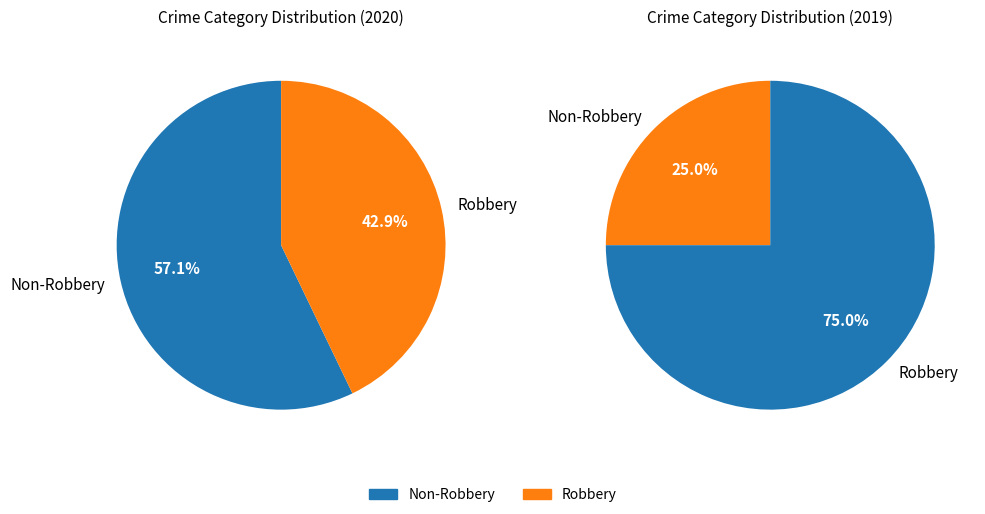

What is the largest slice in the pie chart?

Robbery